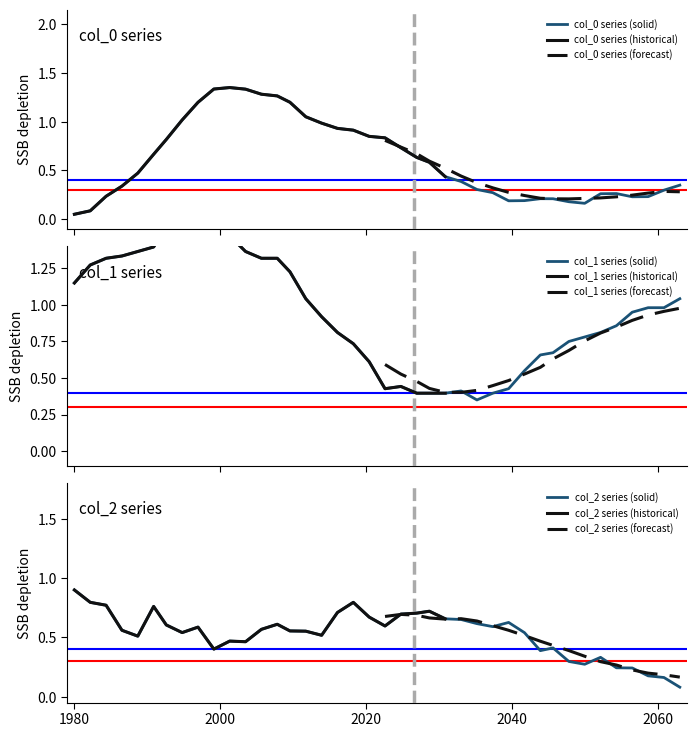

True or false: col_1 has more than 0 points higher than both neighbors.

True